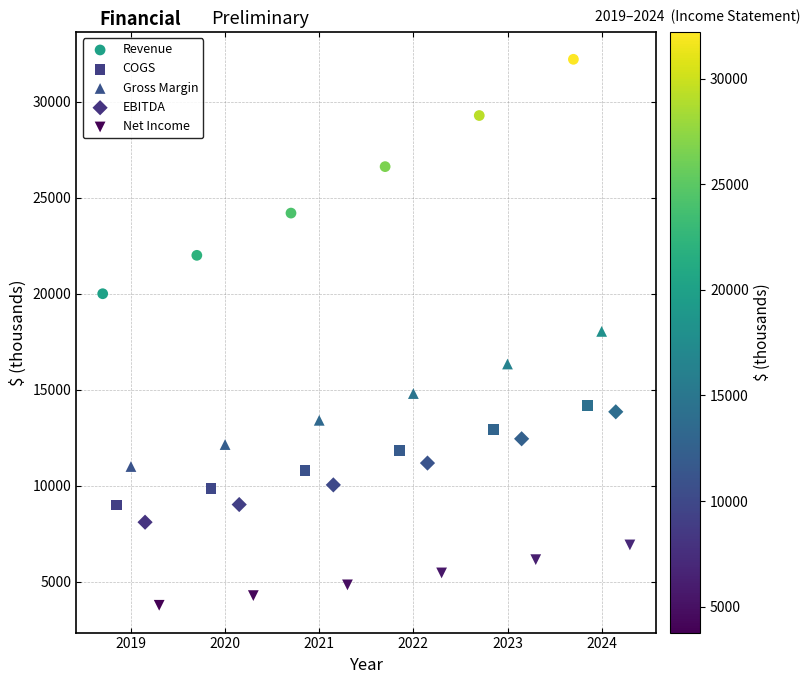

Which series has the widest spread of Y values?

Revenue